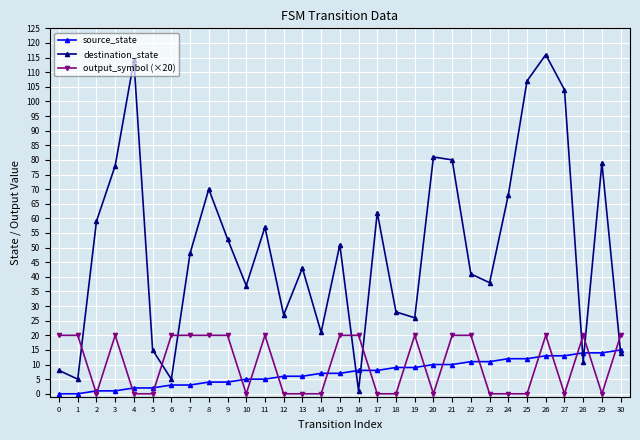

At which category does destination_state reach its first local valley?

1